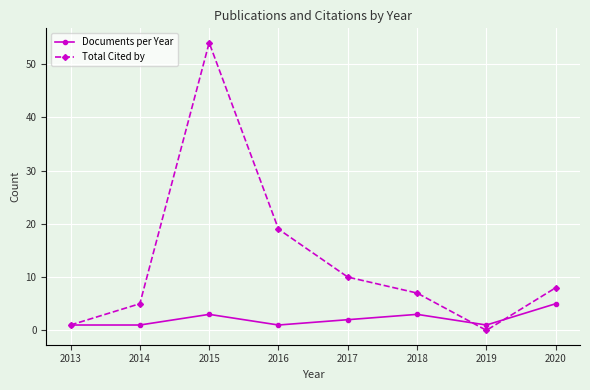

True or false: Documents per Year has more than 1 interior local peaks.

True